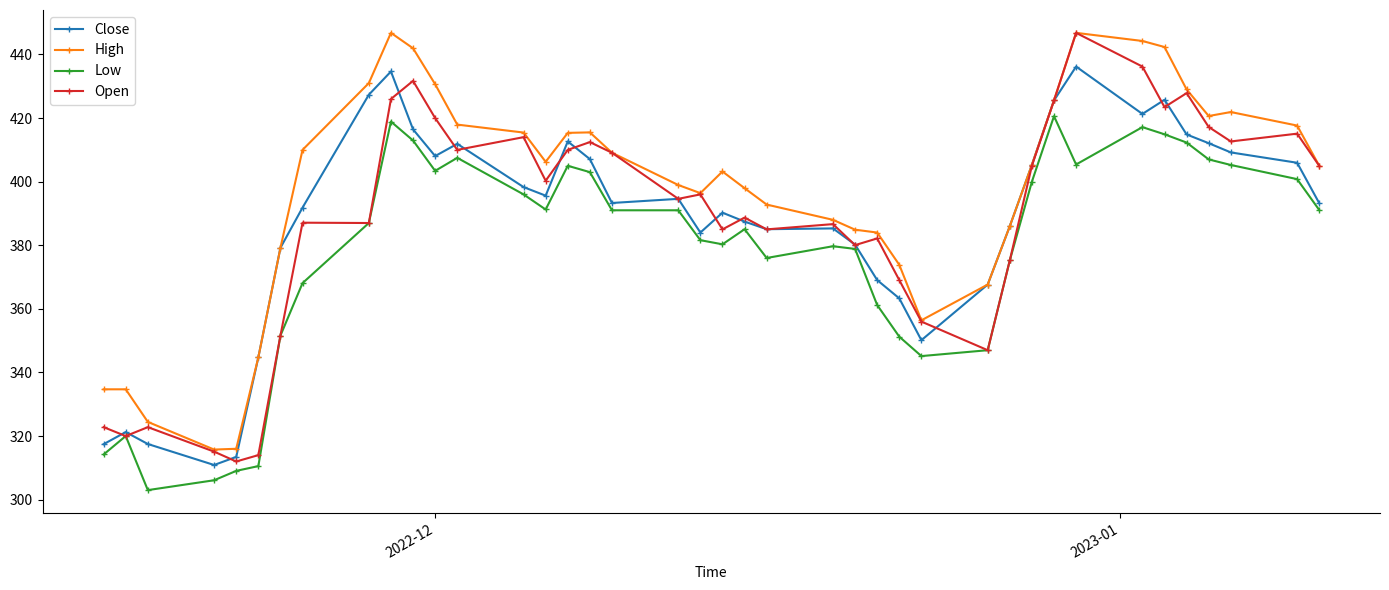

What is the value of the Open point at the 7th from the left?

351.6